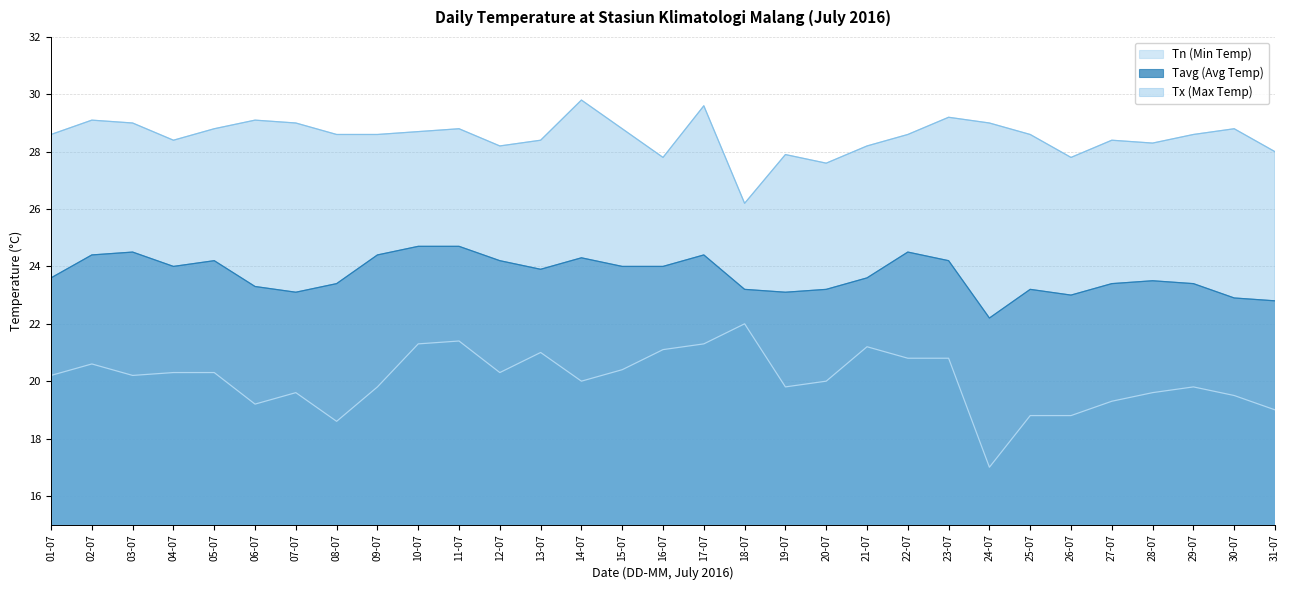

True or false: Tx (Max Temp) and Tn (Min Temp) intersect in this chart.

False